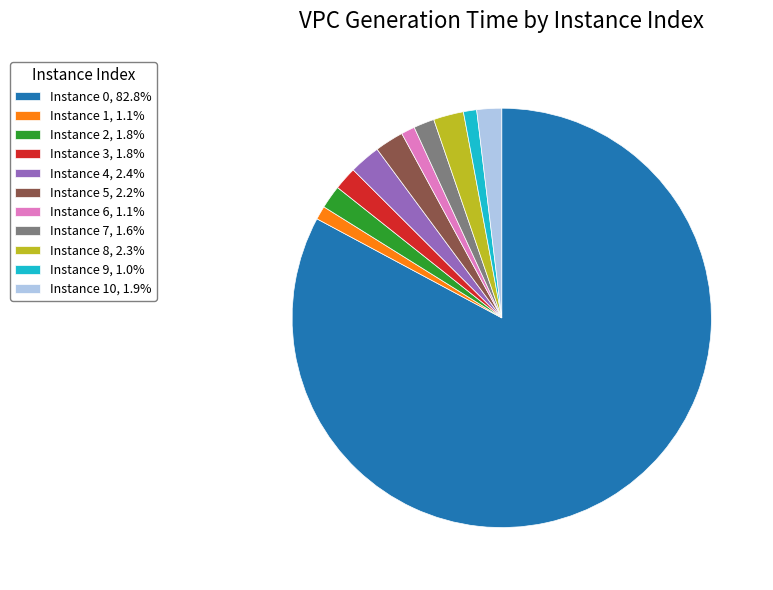

Is there a majority slice in this chart?

Yes